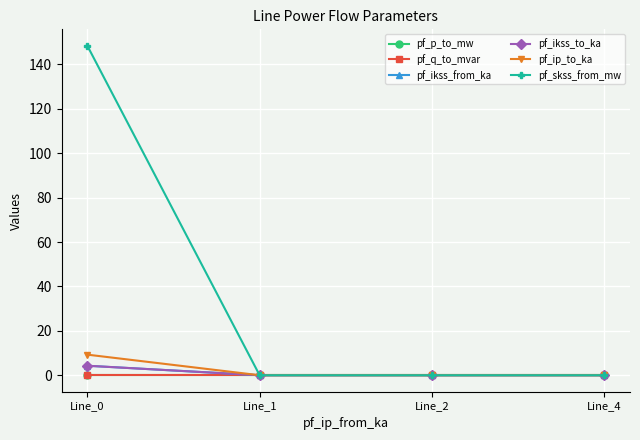

Reading left to right, transcribe all the data shown in this chart.

pf_p_to_mw: Line_0=-0.0	Line_1=0.0	Line_2=0.0	Line_4=0.0
pf_q_to_mvar: Line_0=-0.0	Line_1=-0.0	Line_2=-0.0	Line_4=0.0
pf_ikss_from_ka: Line_0=4.3	Line_1=0.0	Line_2=0.0	Line_4=0.0
pf_ikss_to_ka: Line_0=4.3	Line_1=0.0	Line_2=0.0	Line_4=0.0
pf_ip_to_ka: Line_0=9.3	Line_1=0.0	Line_2=0.0	Line_4=0.0
pf_skss_from_mw: Line_0=148.4	Line_1=0.0	Line_2=0.0	Line_4=0.0